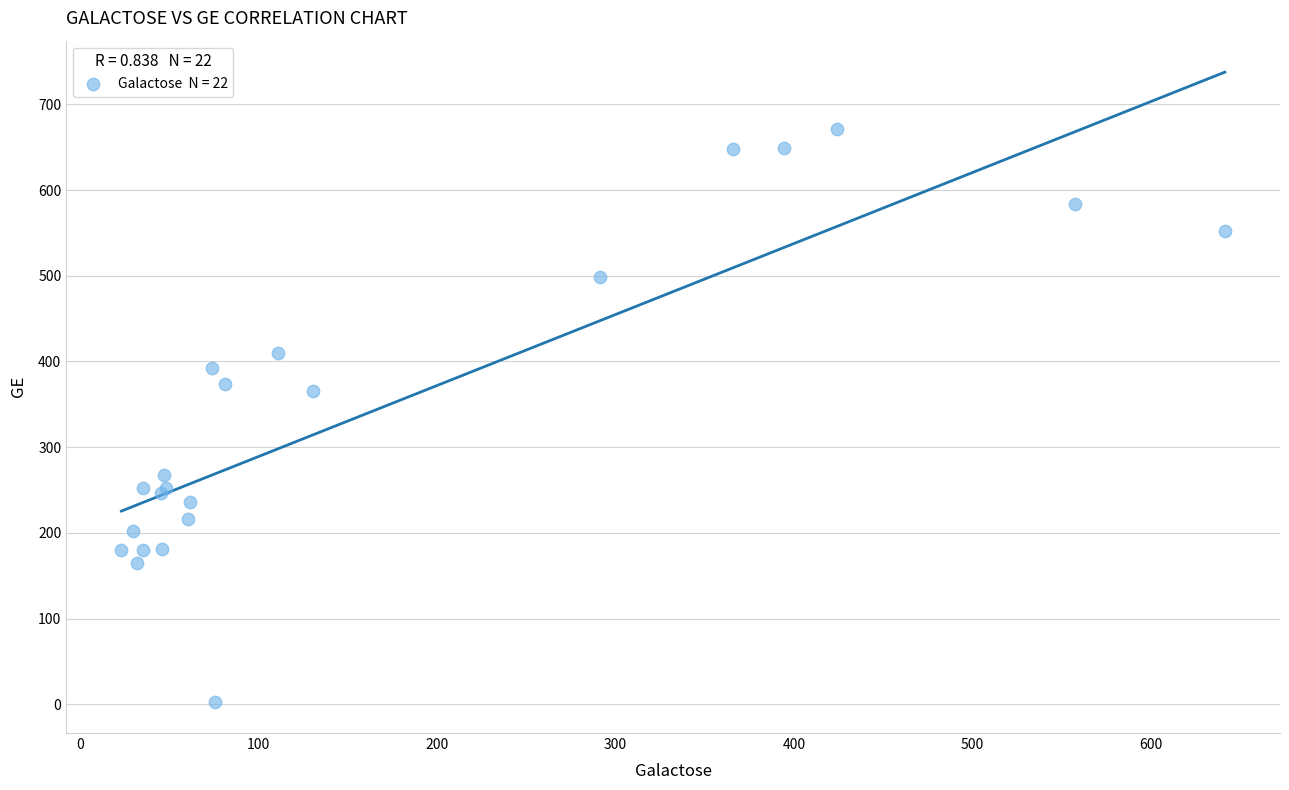

What Y value in the scatter plot is closest to 337?

365.1